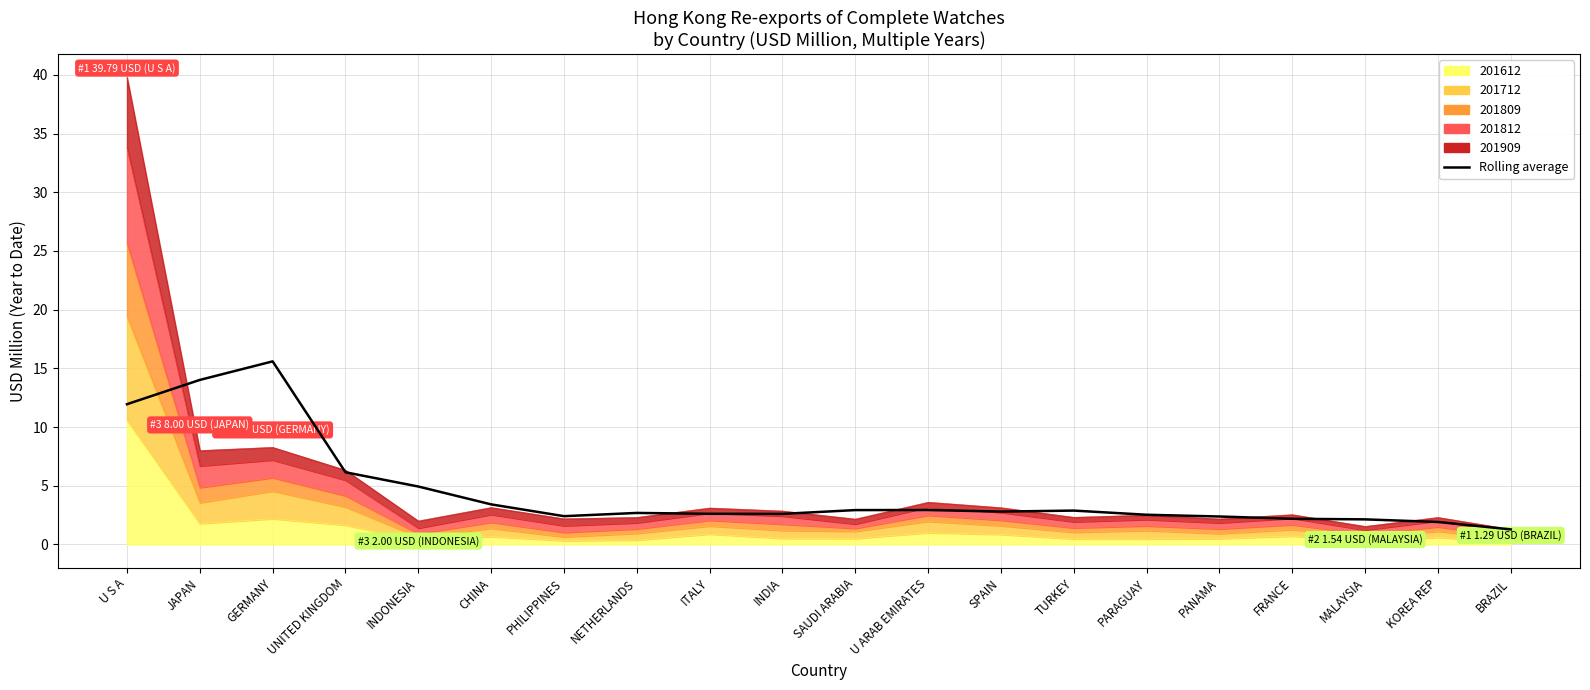

True or false: there are more than 1 points higher than both neighbors.

True